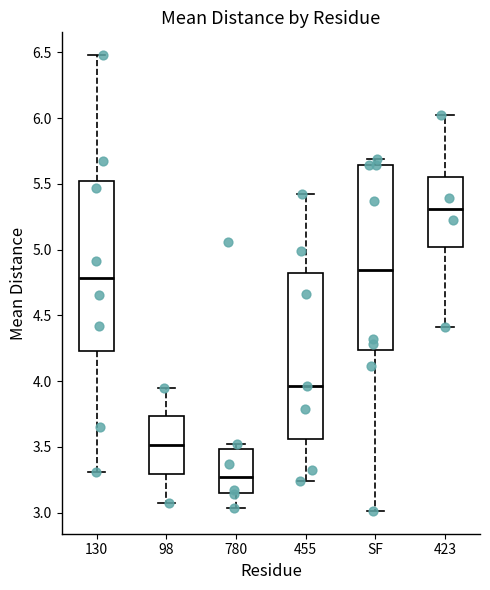

Reading left to right, read every box against the y-axis: the position of its median line, the range the box covers, and the ends of its whiskers. The values are not printed on the chart, so give them approximately, as read against the axis.

130: median 4.80, box 4.20 to 5.50, whiskers 3.30 to 6.50
98: median 3.50, box 3.30 to 3.75, whiskers 3.10 to 3.95
780: median 3.25, box 3.15 to 3.50, whiskers 3.05 to 3.50 (just above the box's upper edge)
455: median 3.95, box 3.55 to 4.80, whiskers 3.25 to 5.40
SF: median 4.85, box 4.25 to 5.65, whiskers 3.00 to 5.70
423: median 5.30, box 5.00 to 5.55, whiskers 4.40 to 6.00